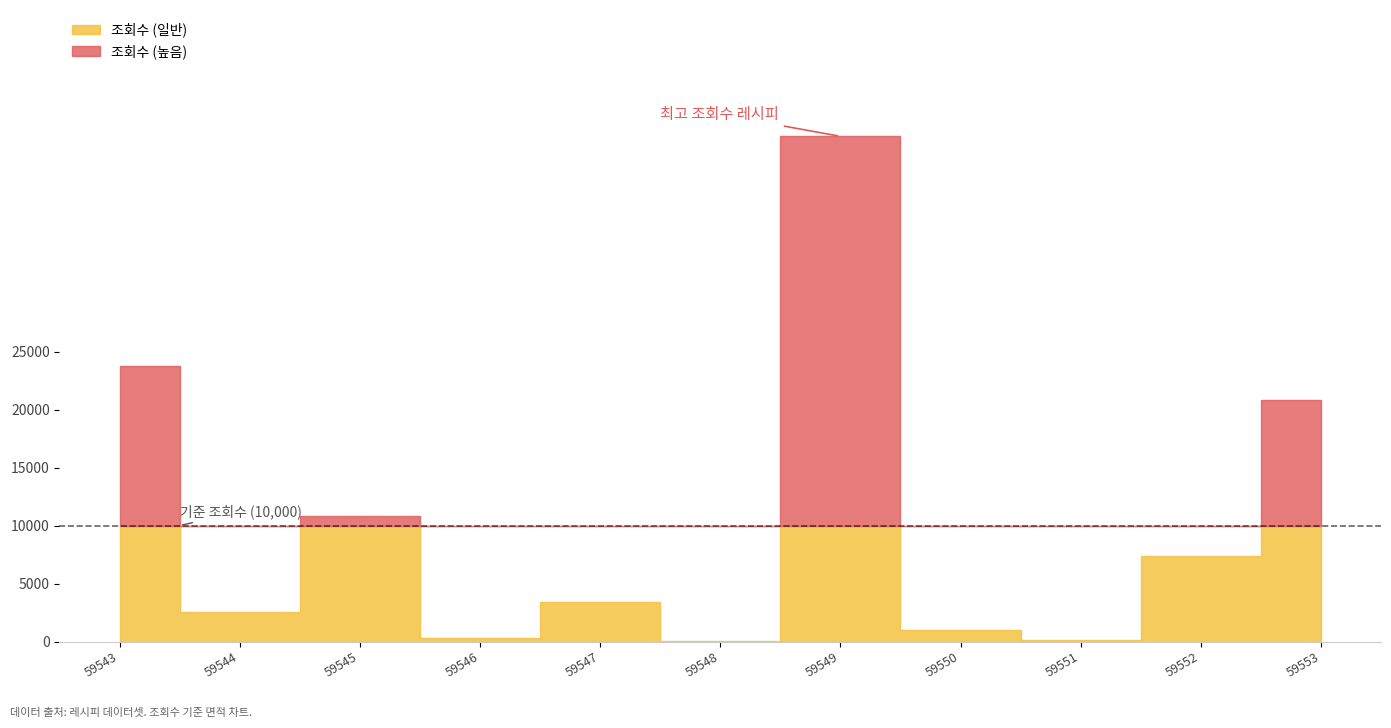

What is the difference between the maximum and minimum values?

43523